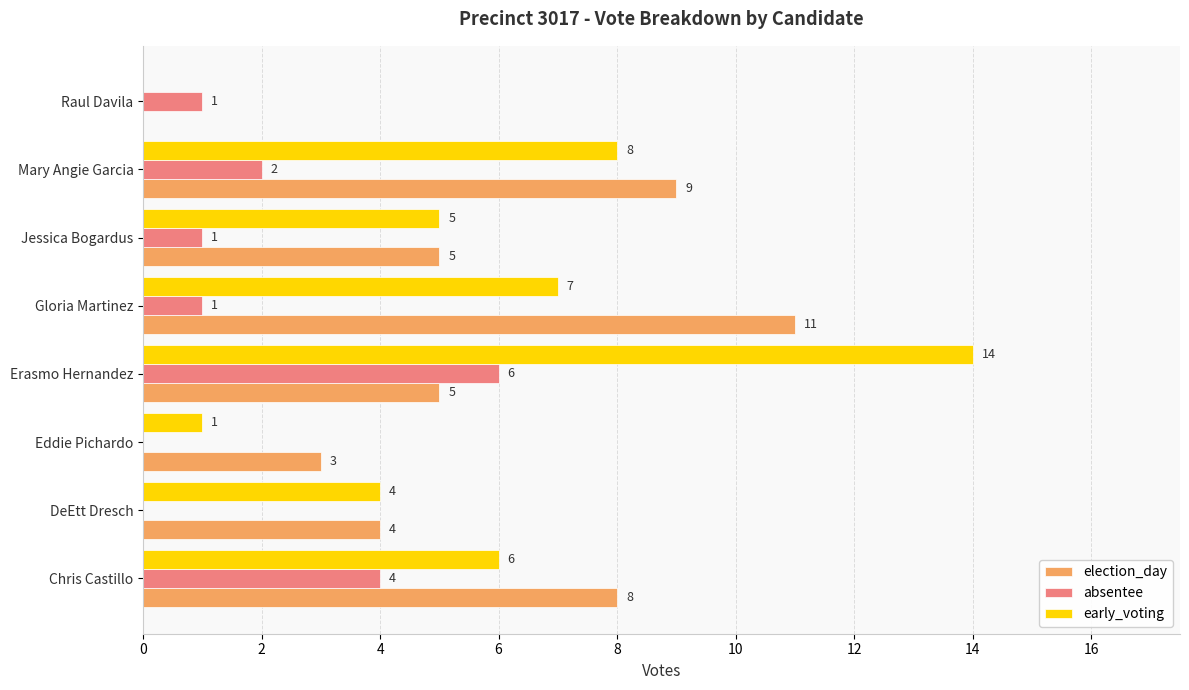

Between DeEtt Dresch and Erasmo Hernandez, which series saw the biggest shift?

early_voting